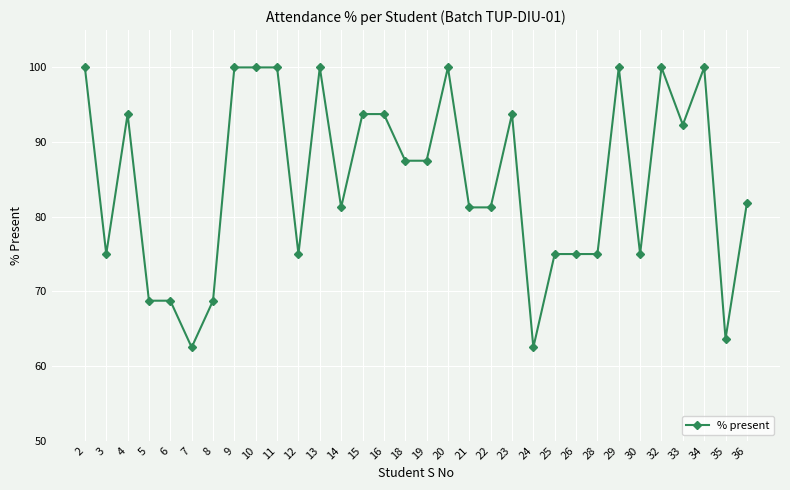

How many data points are above 87?

16